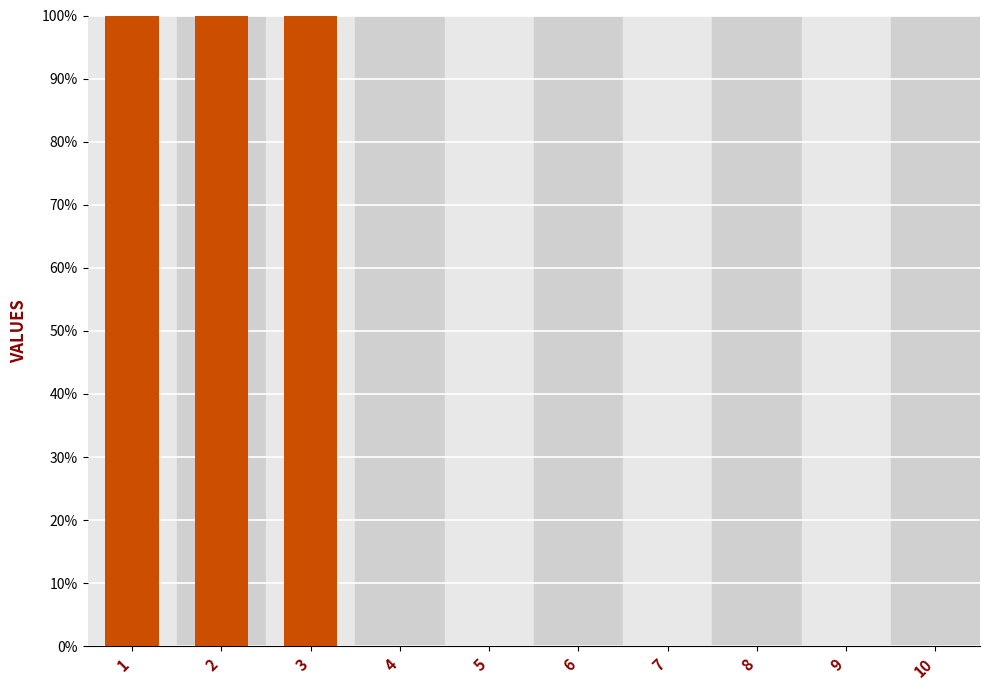

Rank the categories by value from lowest to highest.

4, 5, 6, 7, 8, 9, 10, 3, 2, 1